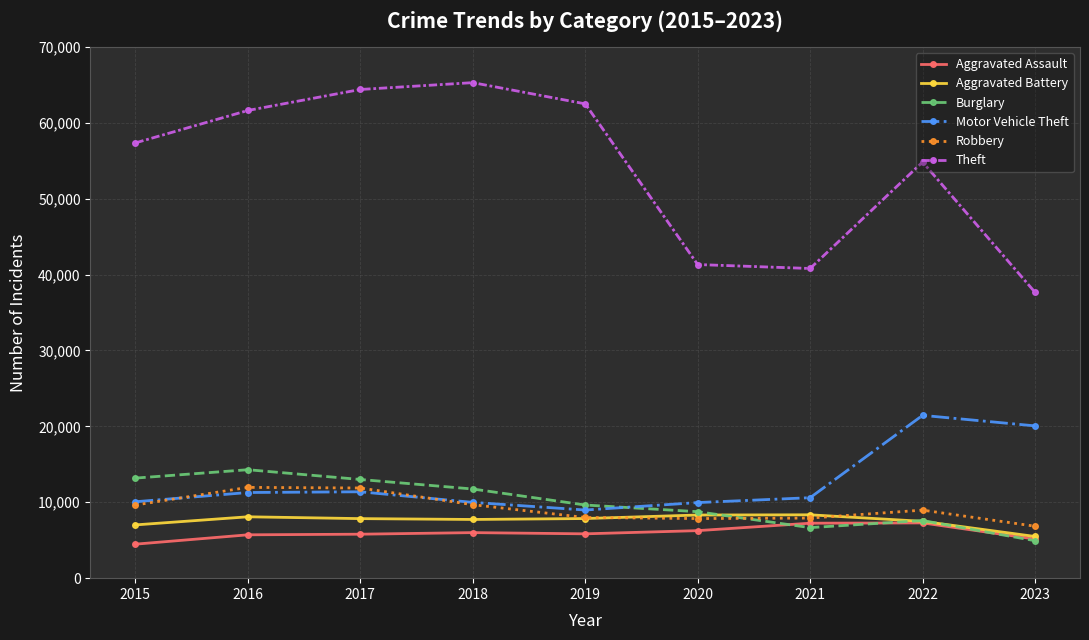

How many distinct data groups are displayed?

6